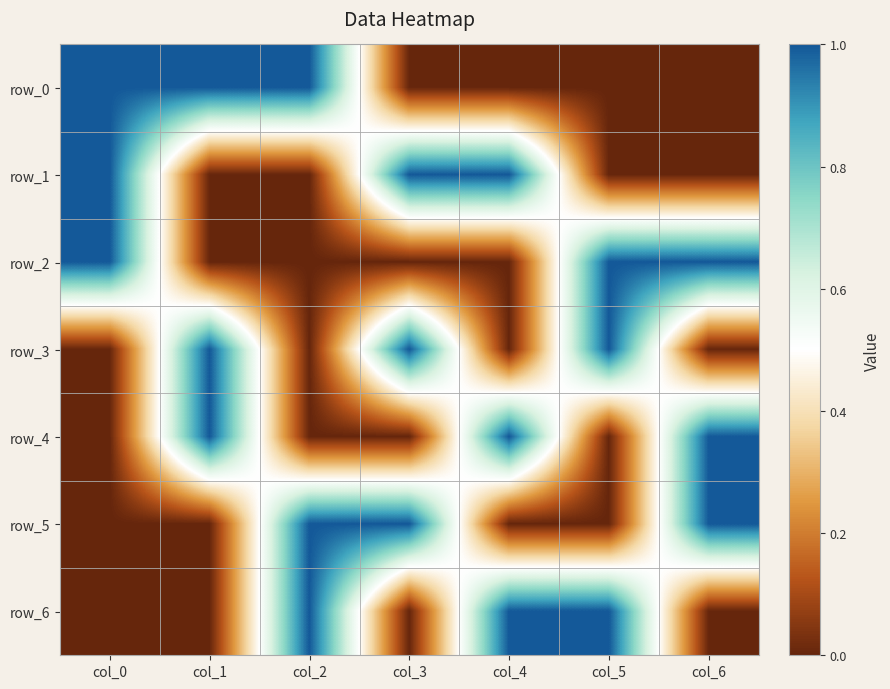

Is it true that row_3 equals -1 at col_6?

False